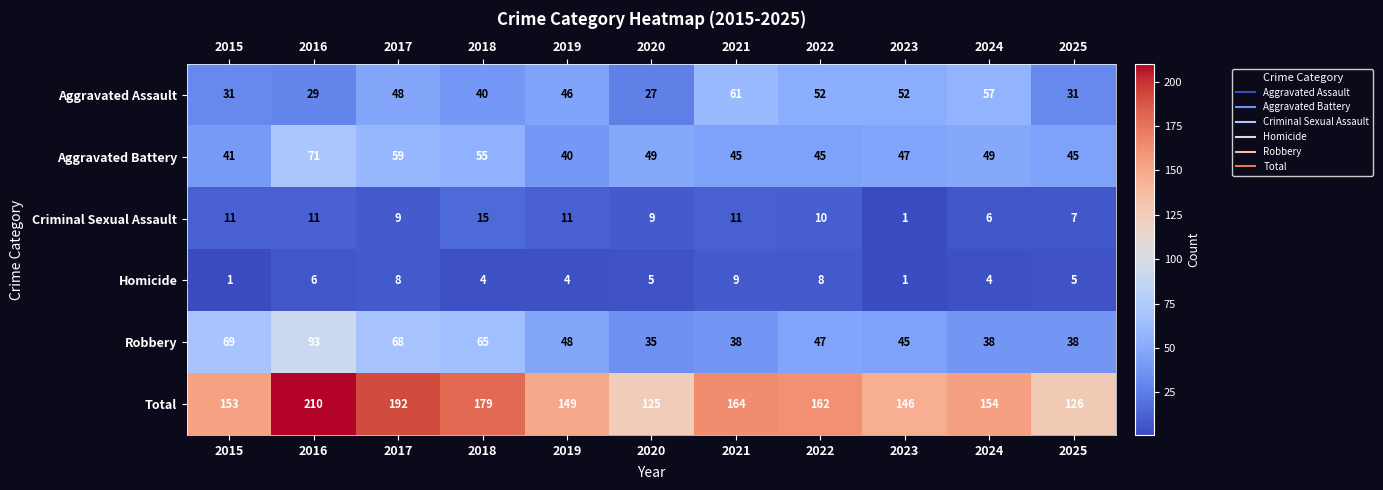

At which category is the sum across all series the highest?

2016